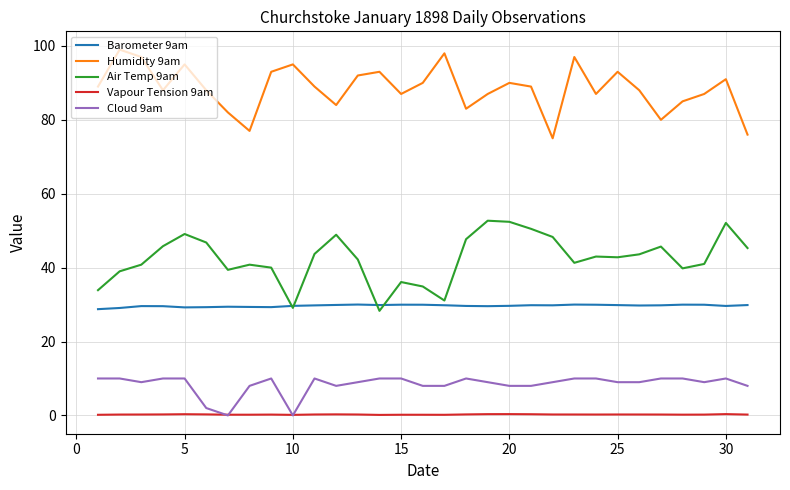

List the series in order of their peak value, lowest first.

Vapour Tension 9am, Cloud 9am, Barometer 9am, Air Temp 9am, Humidity 9am